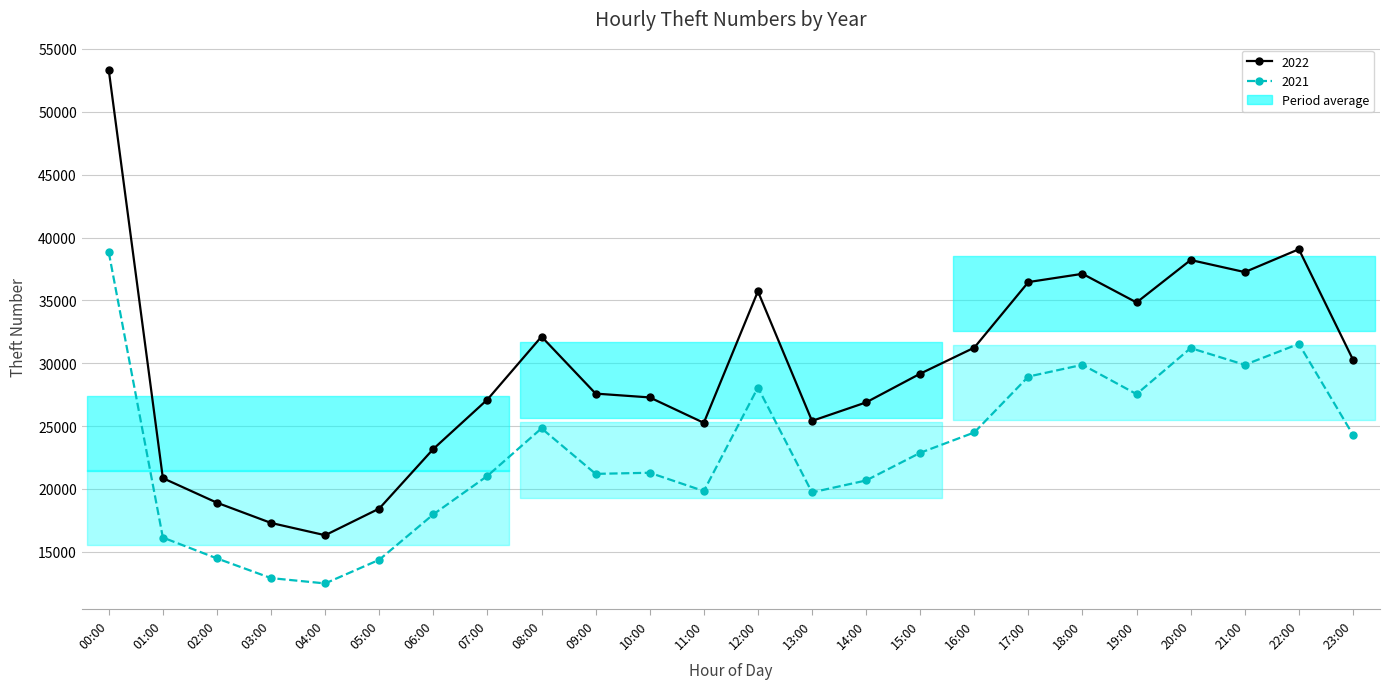

What is the approximate value of 2021 at 13:00?

19727